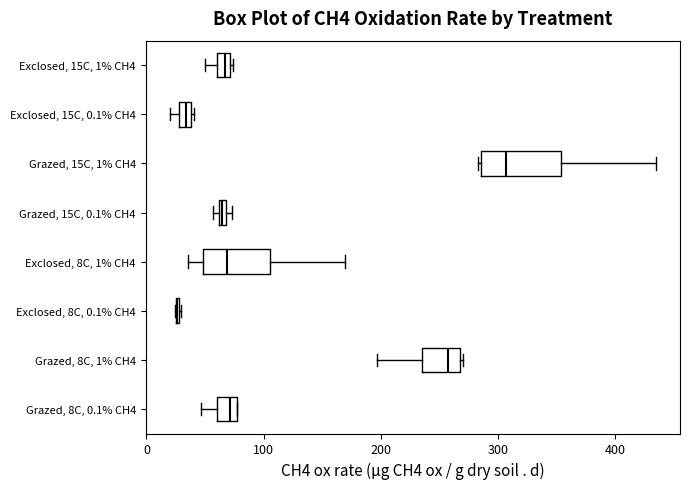

Where is the right edge of the box for Exclosed, 8C, 1% CH4 on the x-axis? The values are not printed on the chart, so give them approximately, as read against the axis.

110